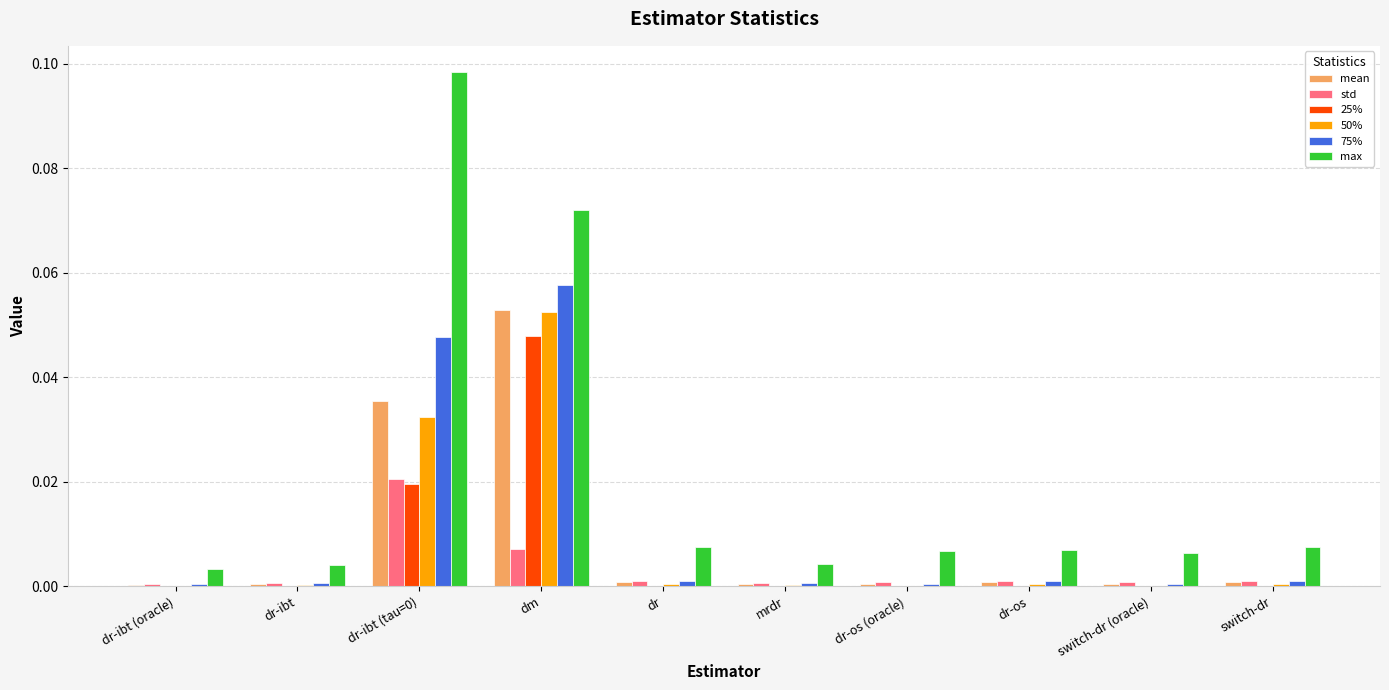

The value of std at dr-os is 0.0. True or false?

True